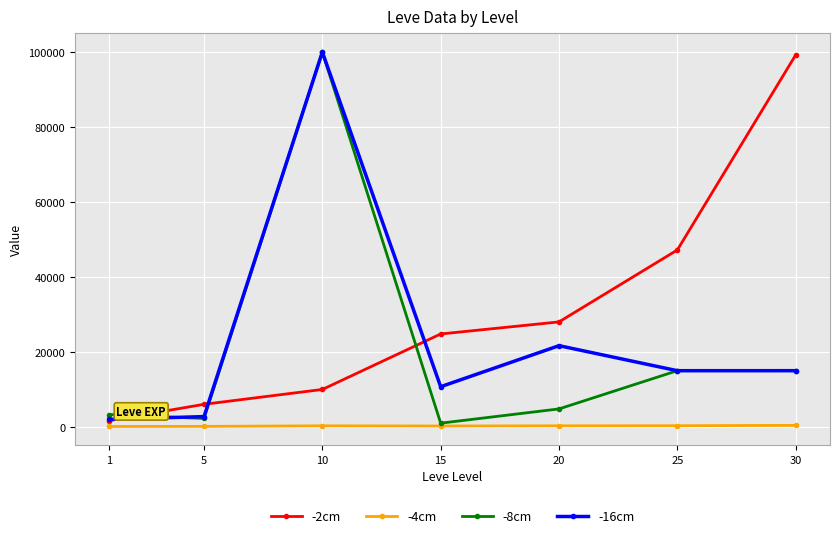

The value of -2cm at 15 is 15232.3. True or false?

False